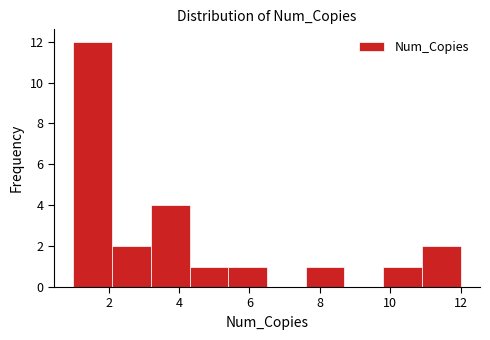

Which range on the x-axis has the tallest bar?

1.0 to 2.1